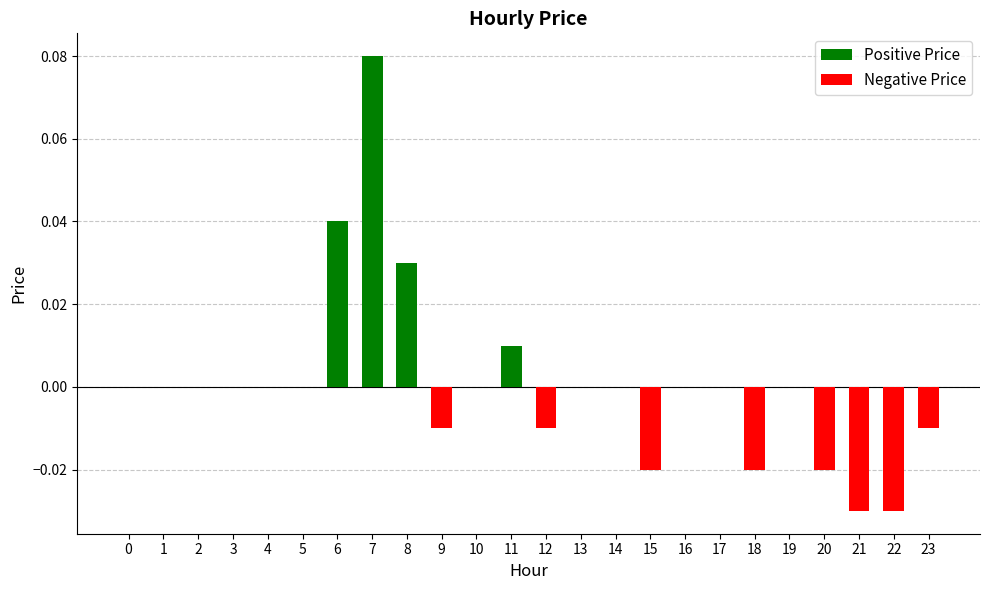

What is the difference between the maximum and minimum values?

0.1